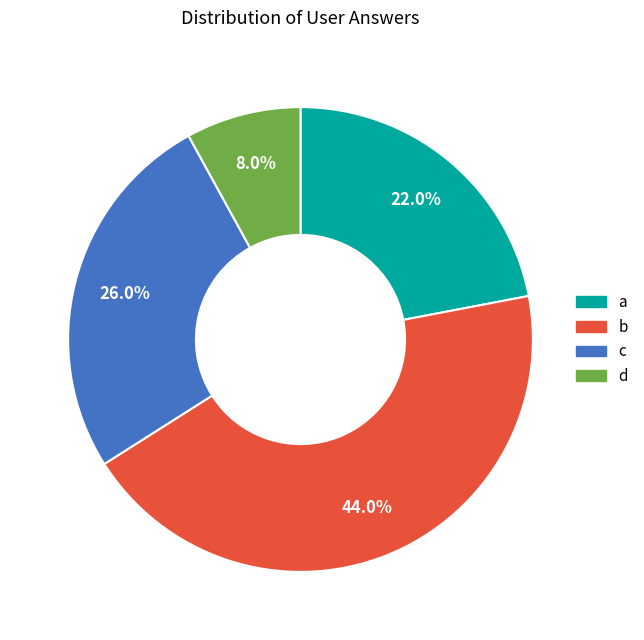

Which category has the smallest portion of the pie?

d